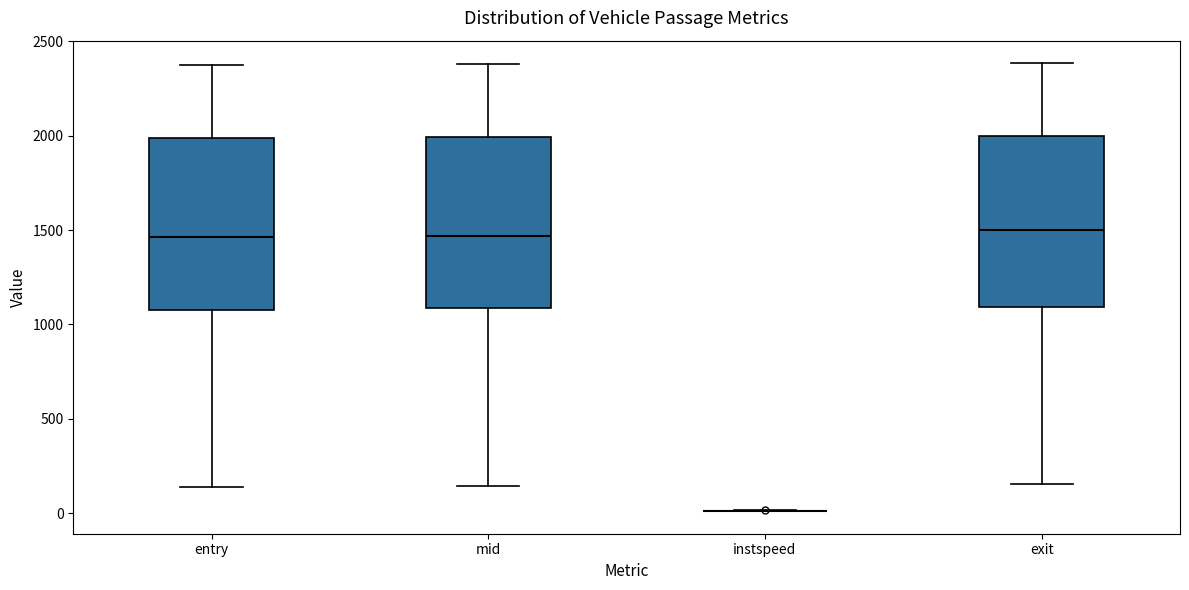

Reading left to right, read every box against the y-axis: the position of its median line, the range the box covers, and the ends of its whiskers. The values are not printed on the chart, so give them approximately, as read against the axis.

entry: median 1450, box 1100 to 2000, whiskers 150 to 2350
mid: median 1450, box 1100 to 2000, whiskers 150 to 2400
instspeed: box collapsed to a line at 0, whiskers 0 to 0
exit: median 1500, box 1100 to 2000, whiskers 150 to 2400